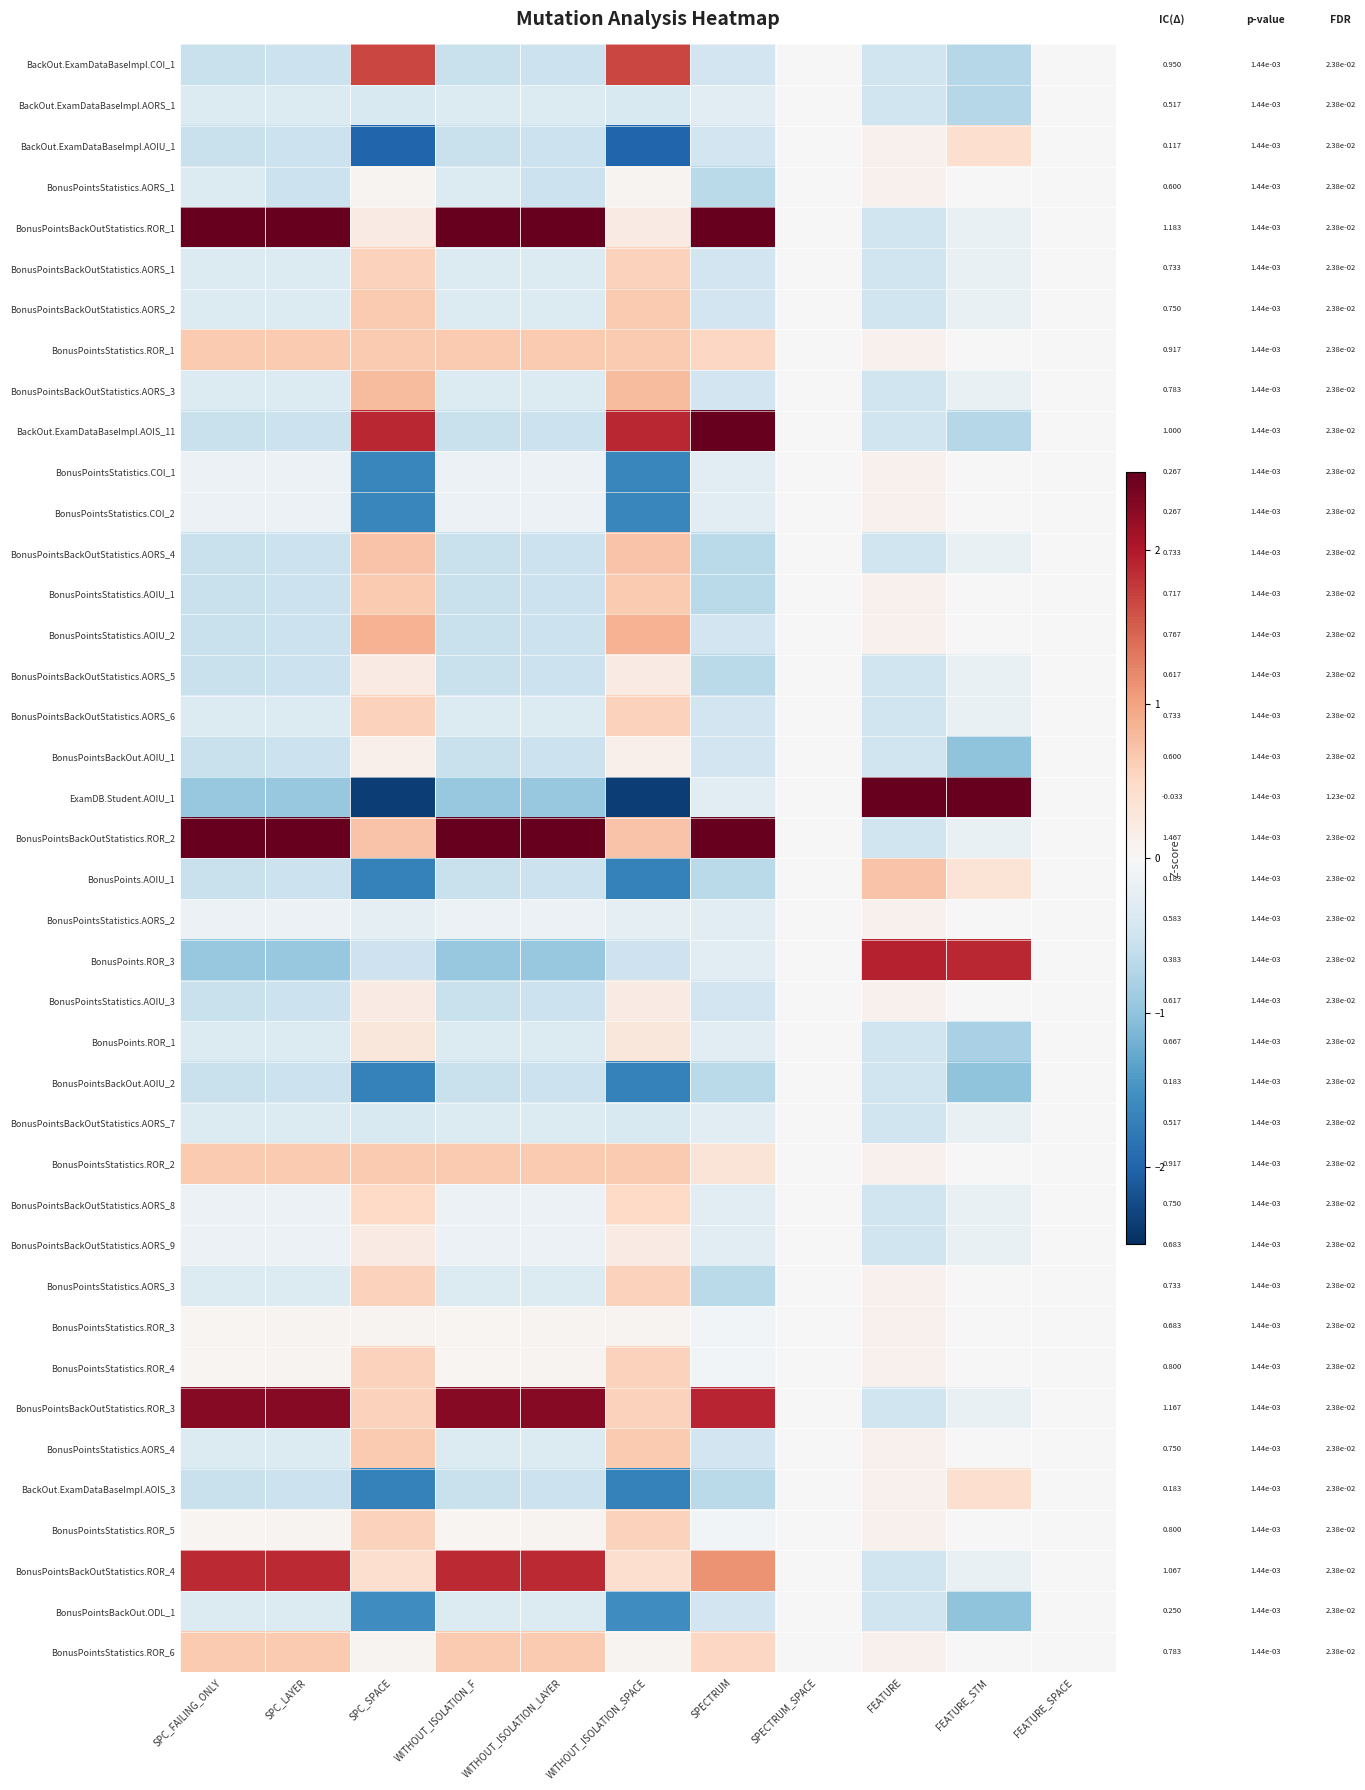

What is the spread (max minus min) of values at FEATURE_STM?

6.5